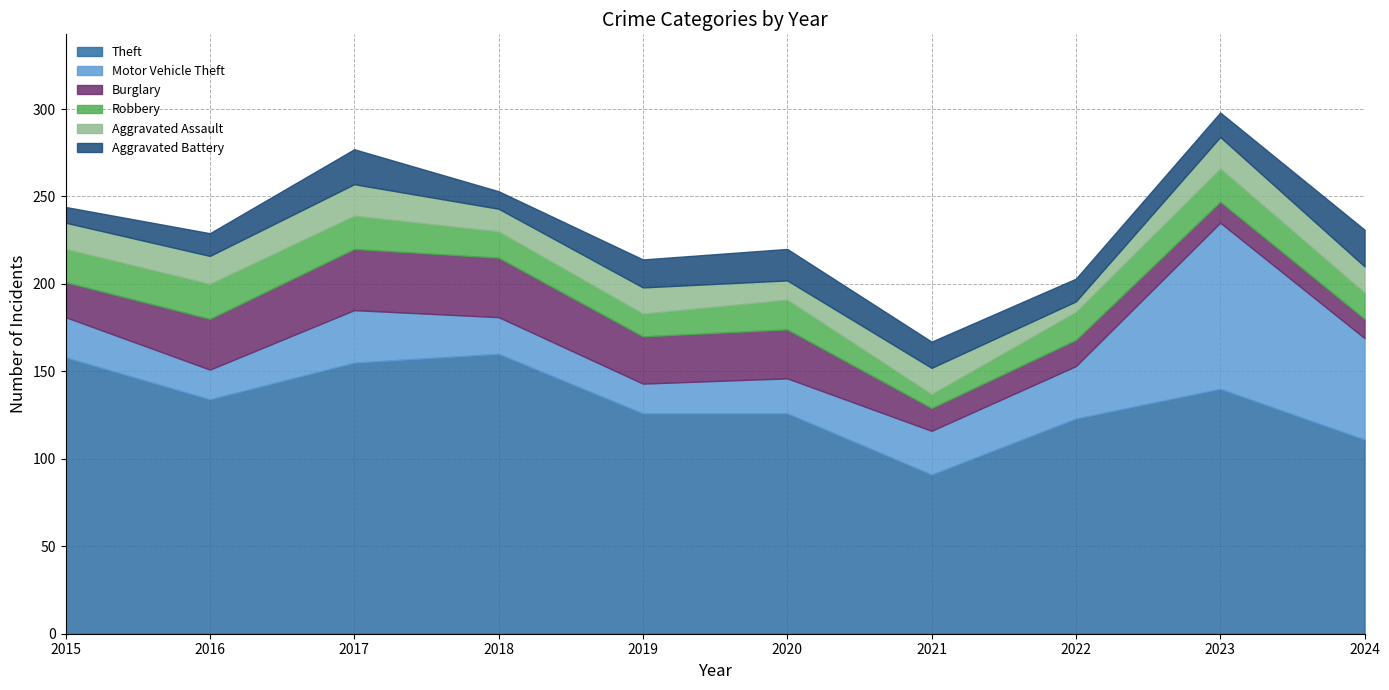

Is it true that Robbery equals 19 at 2023?

True